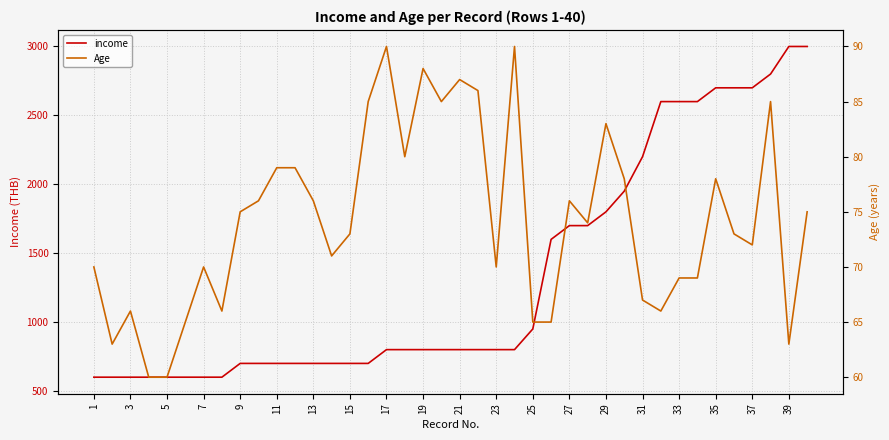

What is the minimum value for income?

600